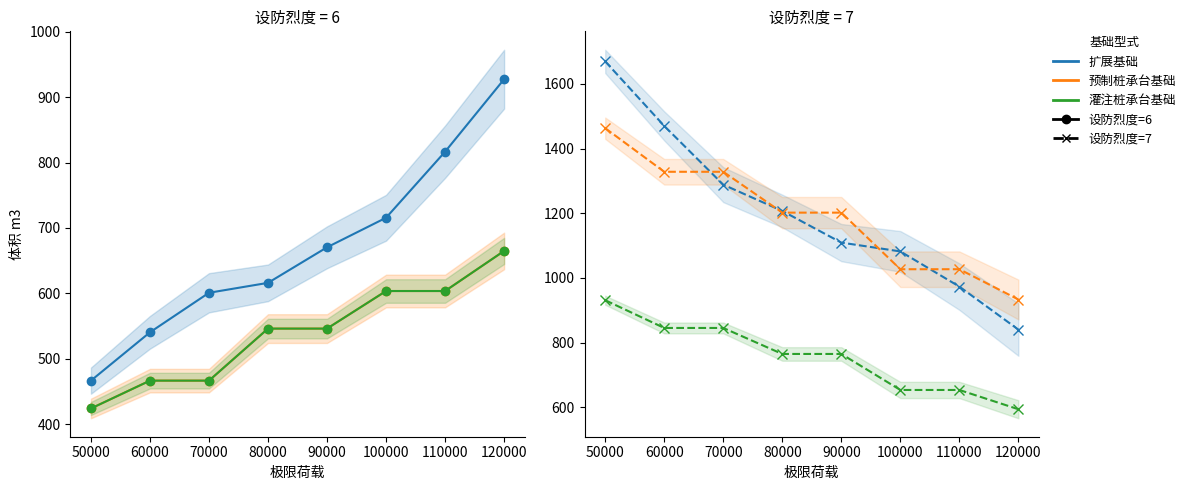

What is the value of the 灌注桩承台基础 point at the 7th from the left?

653.4